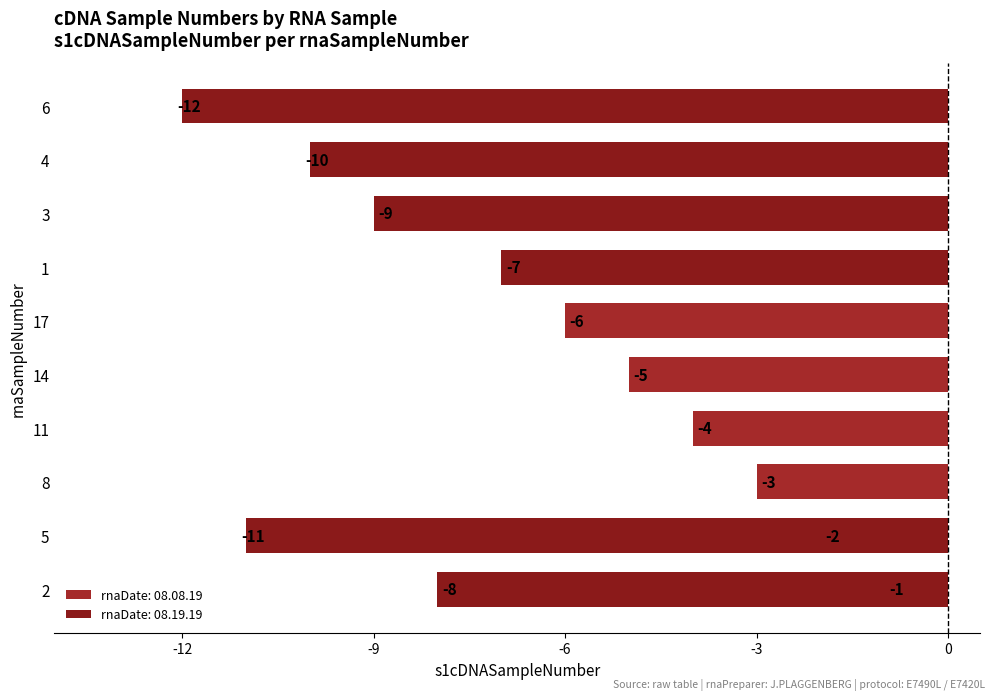

How many data points are above -6?

5